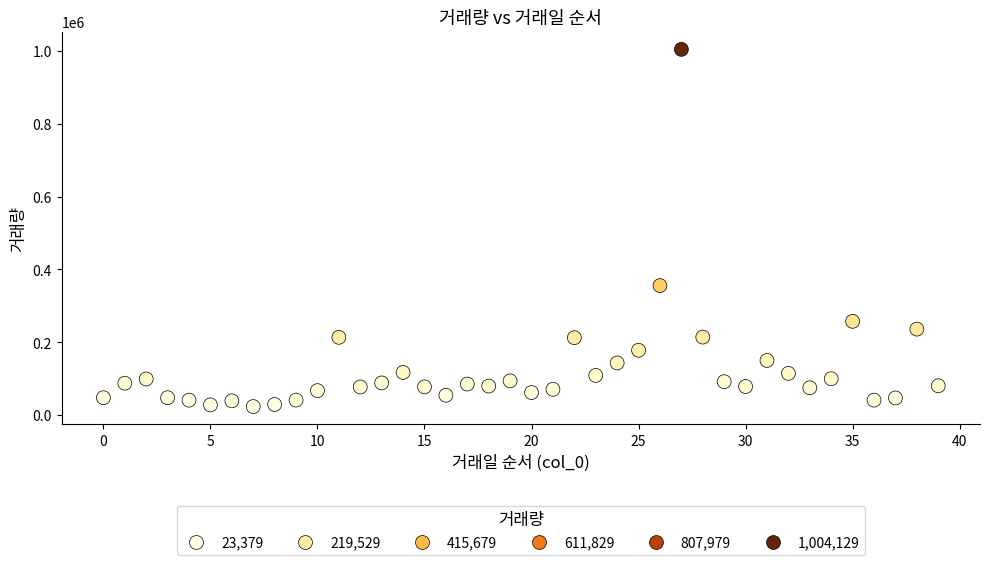

What Y value in the scatter plot is closest to 513754?

355497